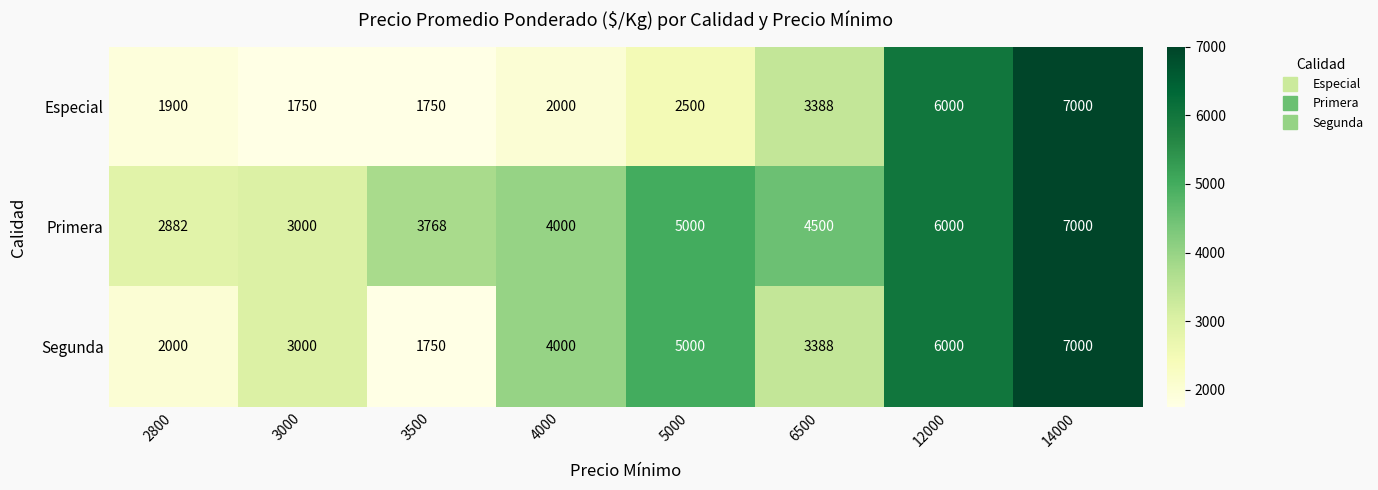

How many categories are shown in the chart?

8